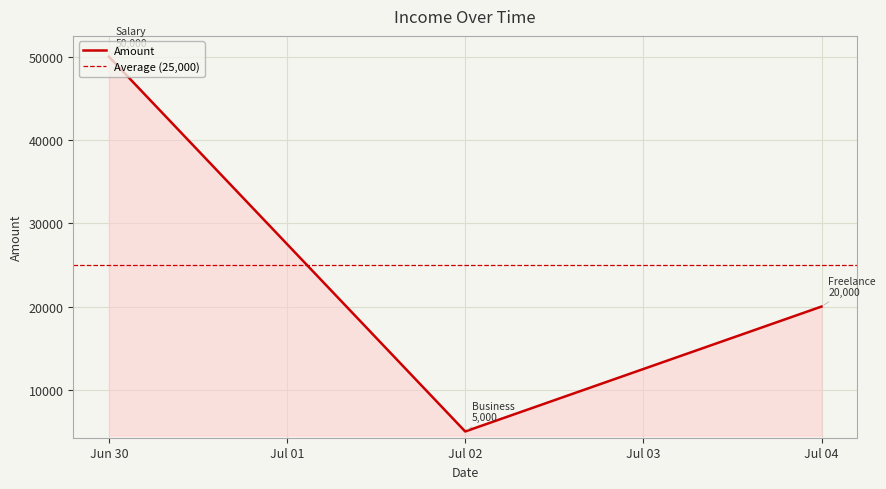

What is the difference between the second highest and minimum values?

15000